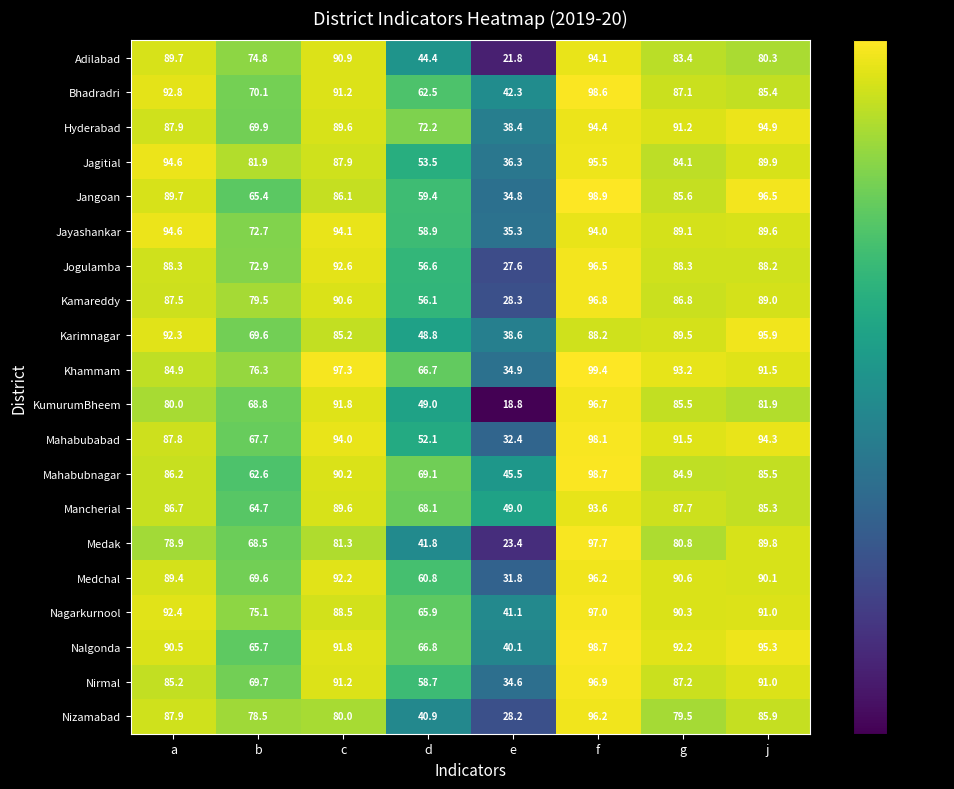

Where does the Jangoan series first go above 86?

a